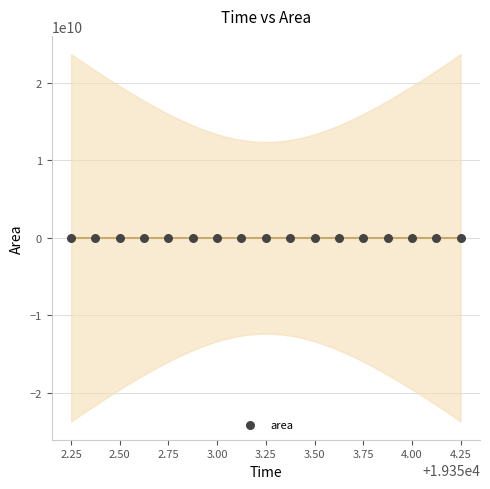

What is the range of Y values (max minus min)?

867500